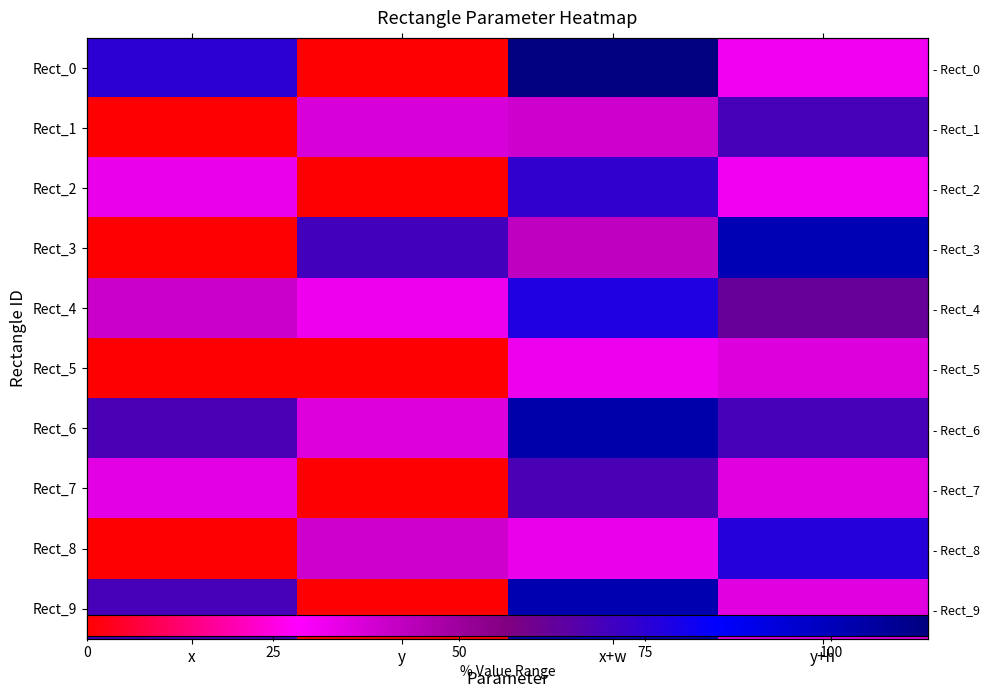

Is the value of Rect_2 at y greater than the value of Rect_8 at x?

No